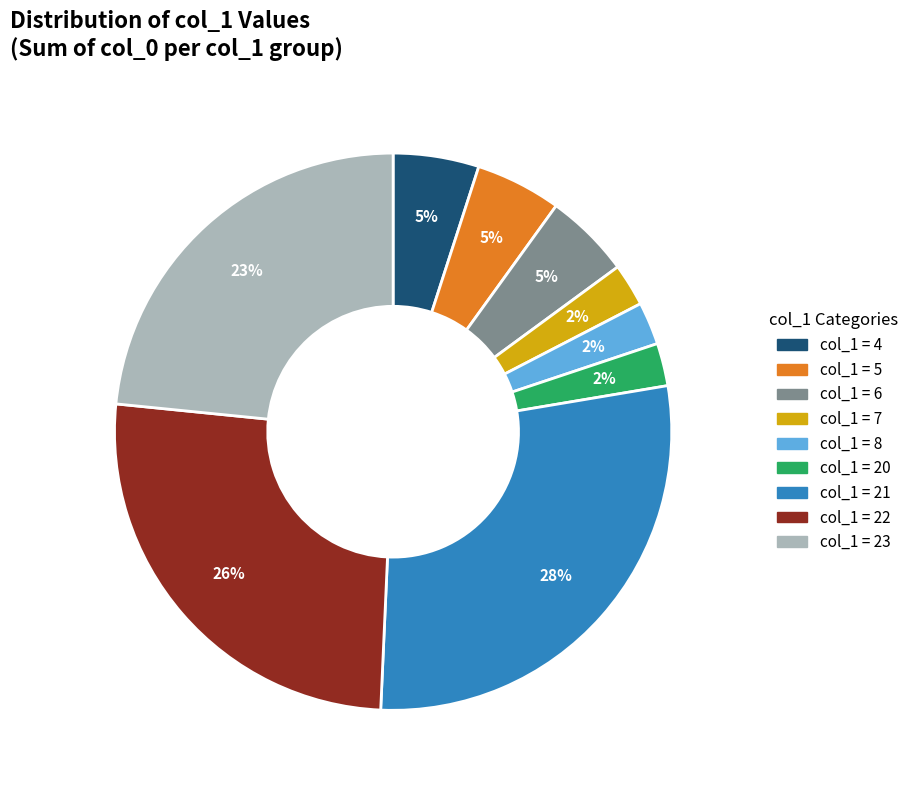

Do col_1 = 5 and col_1 = 23 together represent more than half of the pie?

No